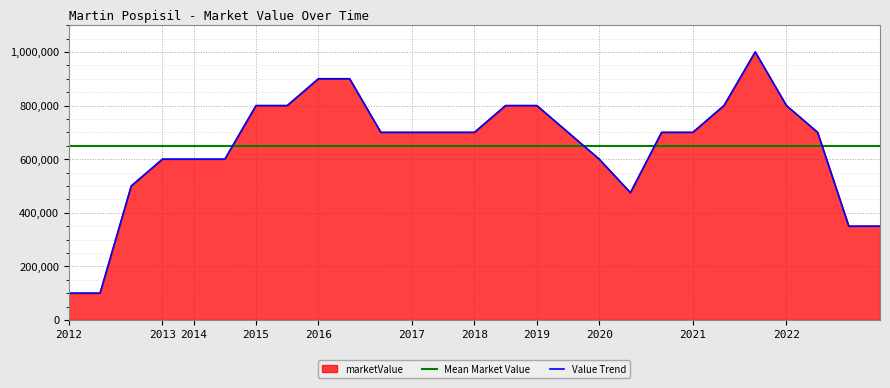

How many times do Value Trend and Mean Market Value cross each other?

4